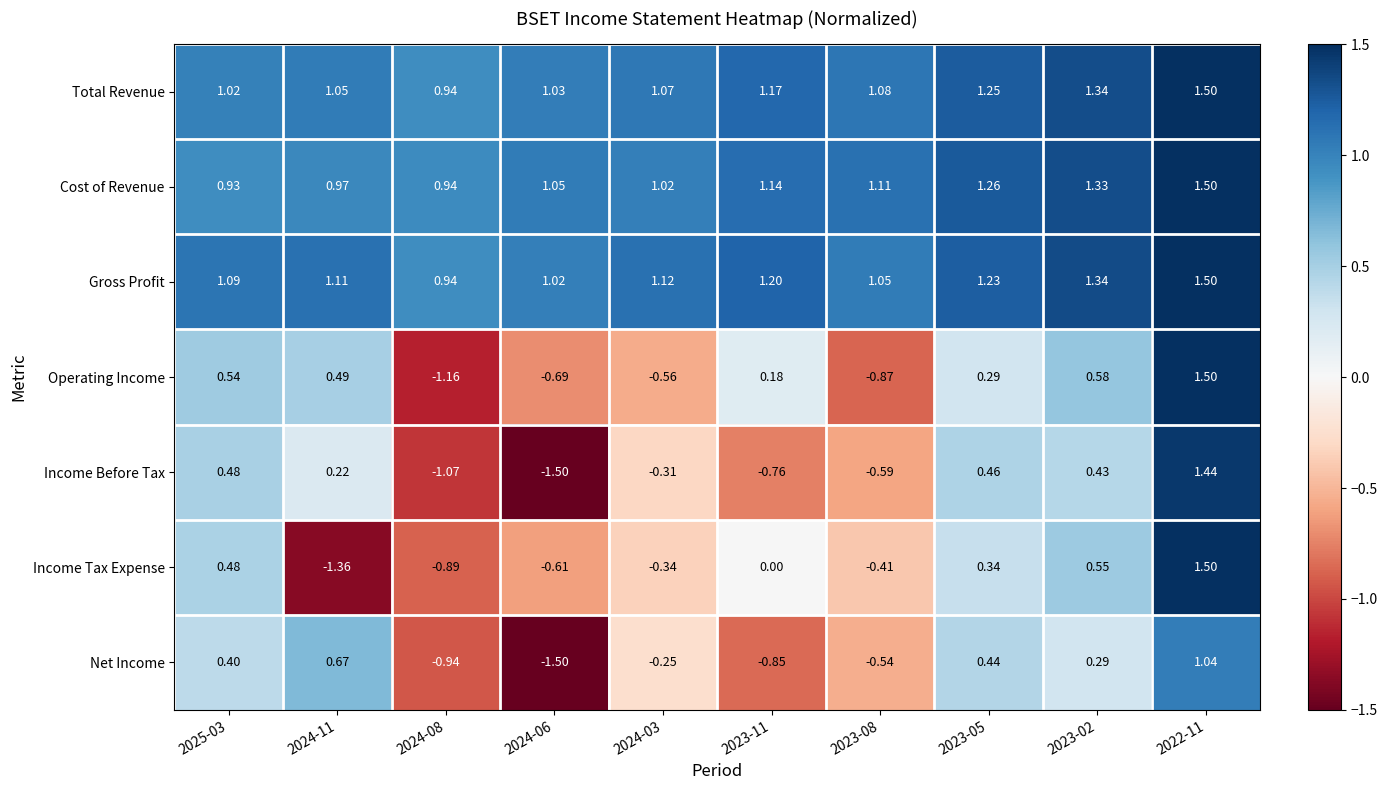

Is the value of Gross Profit at 2023-08 greater than the value of Net Income at 2024-08?

Yes